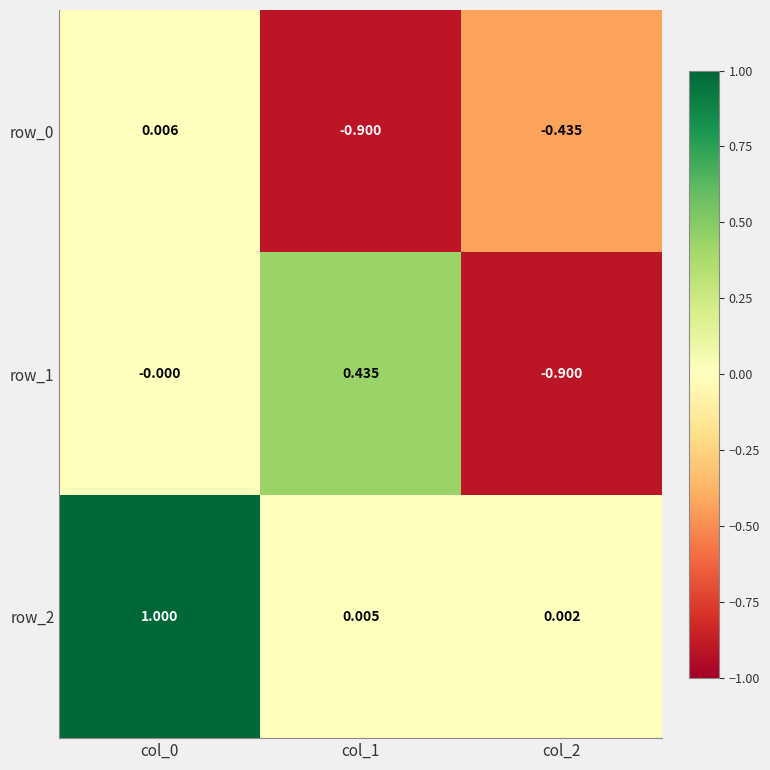

What is the sum of the row_1 values at col_2 and col_1?

-0.5